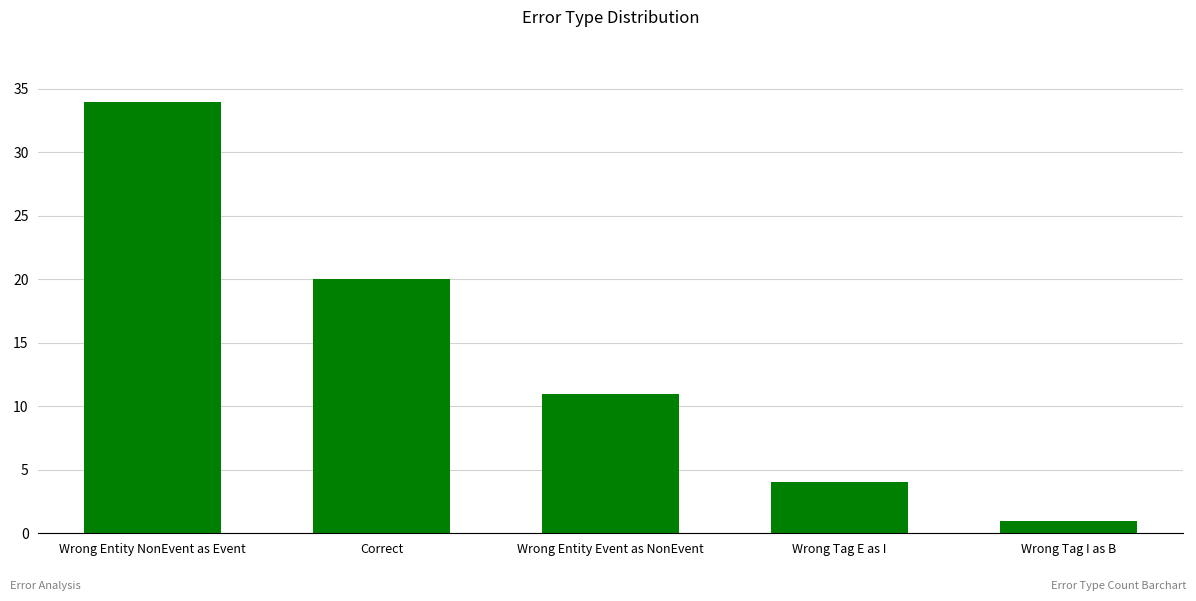

True or false: the data shows 6 at Correct.

False